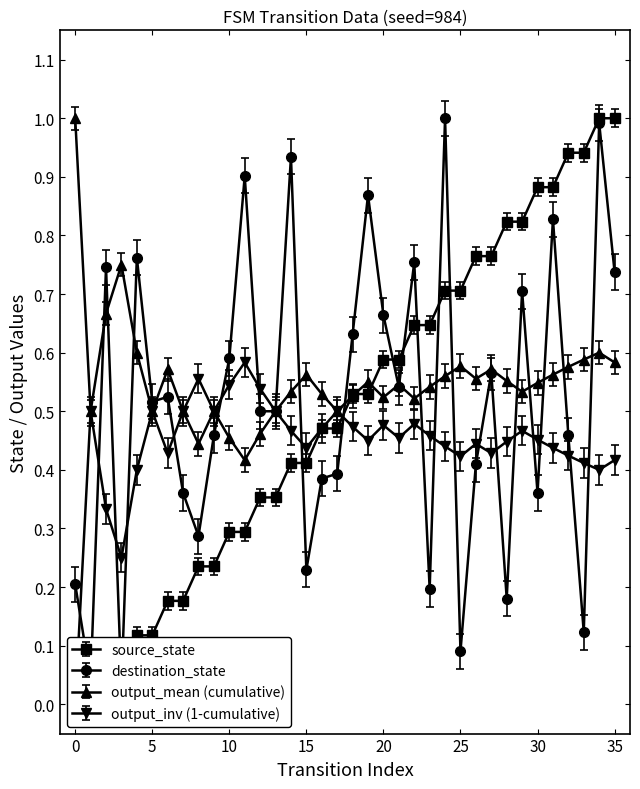

At which label does destination_state reach its peak?

24